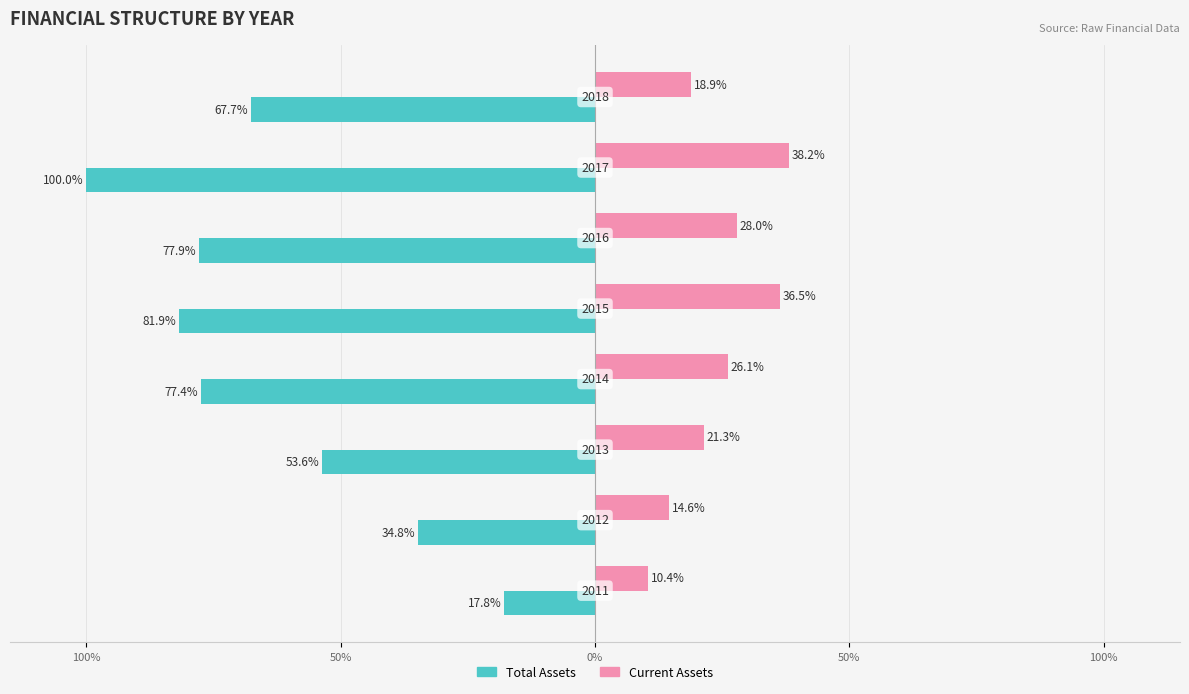

What are all the series names shown in the legend?

Total Assets, Current Assets